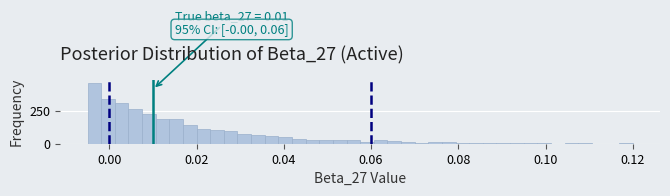

Read against the x-axis, roughly where is the centre of the tallest bar?

-0.004